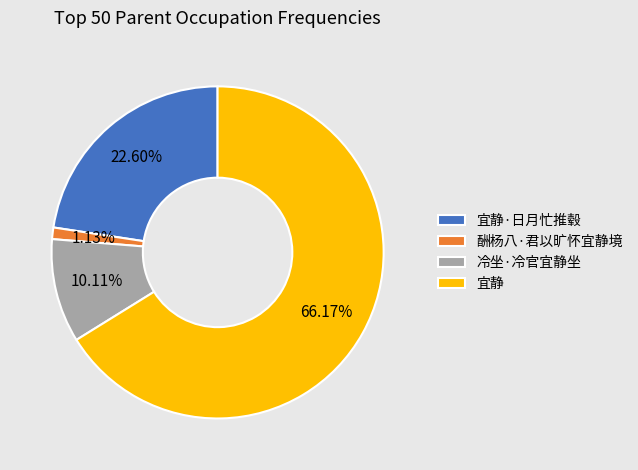

What percentage is NOT represented by 冷坐·冷官宜静坐?

89.9%